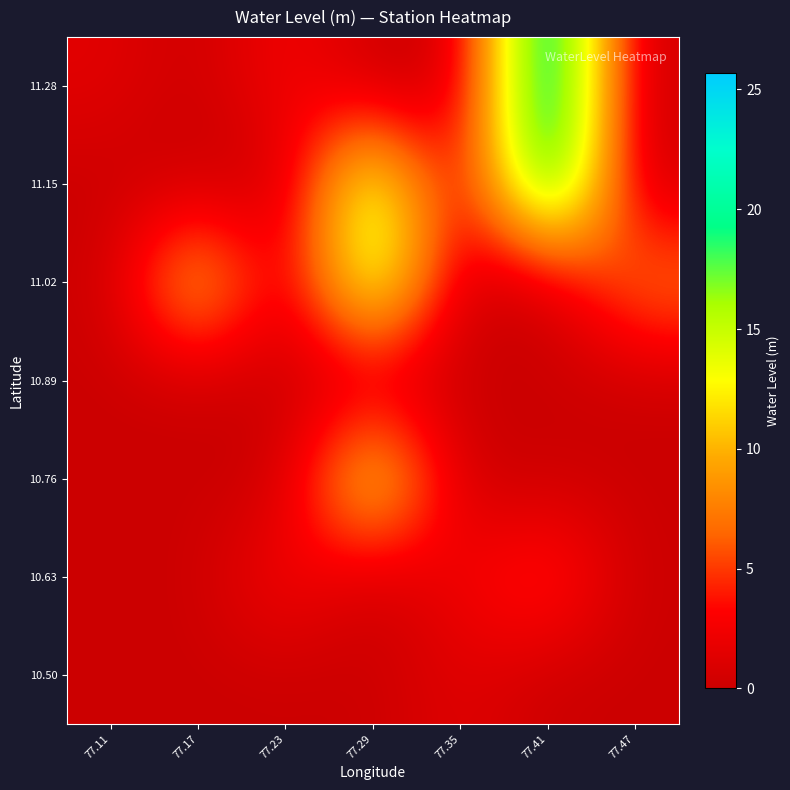

At 77.23, list the series in order from smallest to largest.

10.50, 10.76, 10.89, 11.02, 11.15, 11.28, 10.63